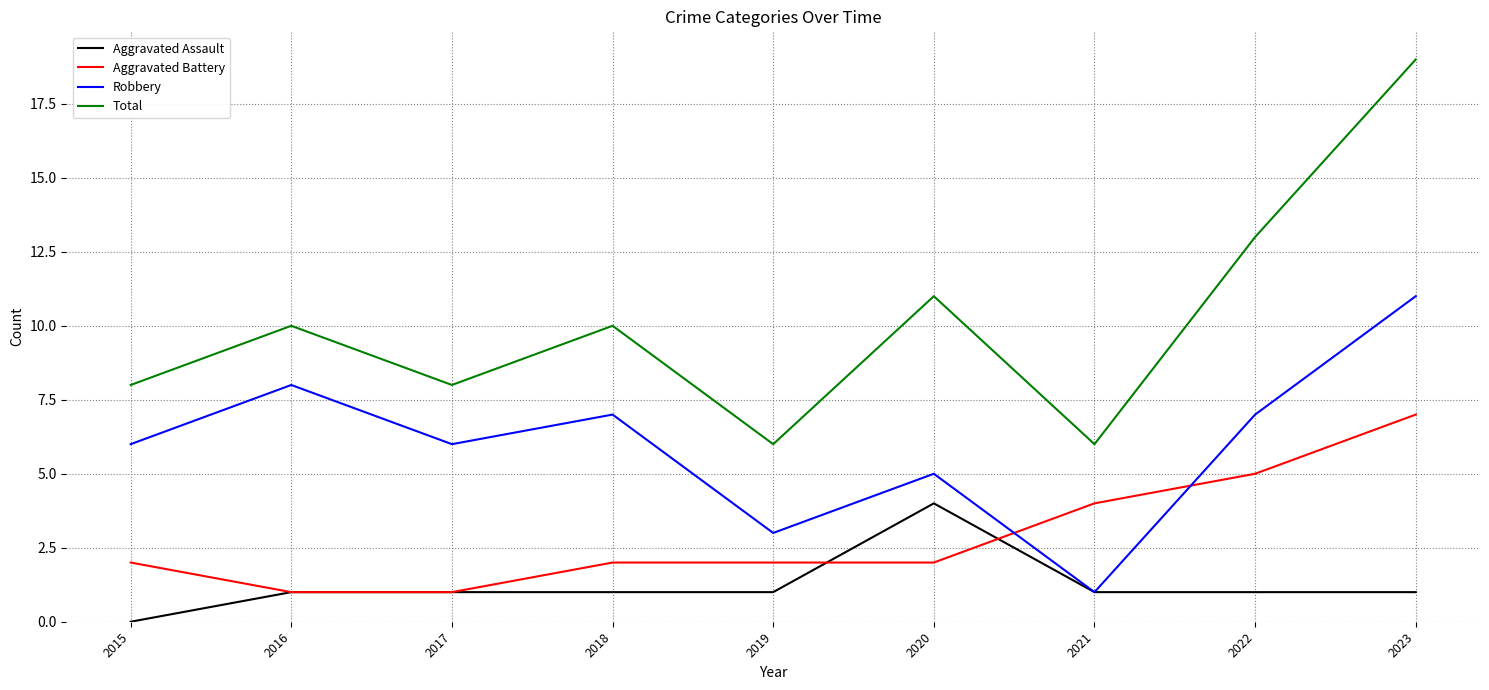

What is the highest value of the Aggravated Assault series?

4